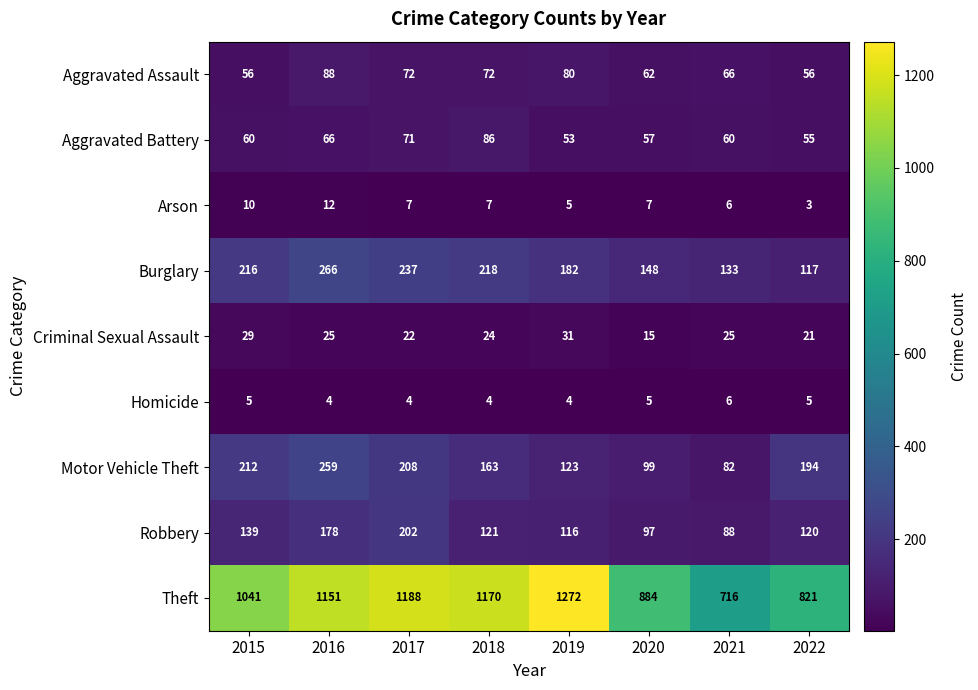

Which series has the largest total across all categories?

Theft